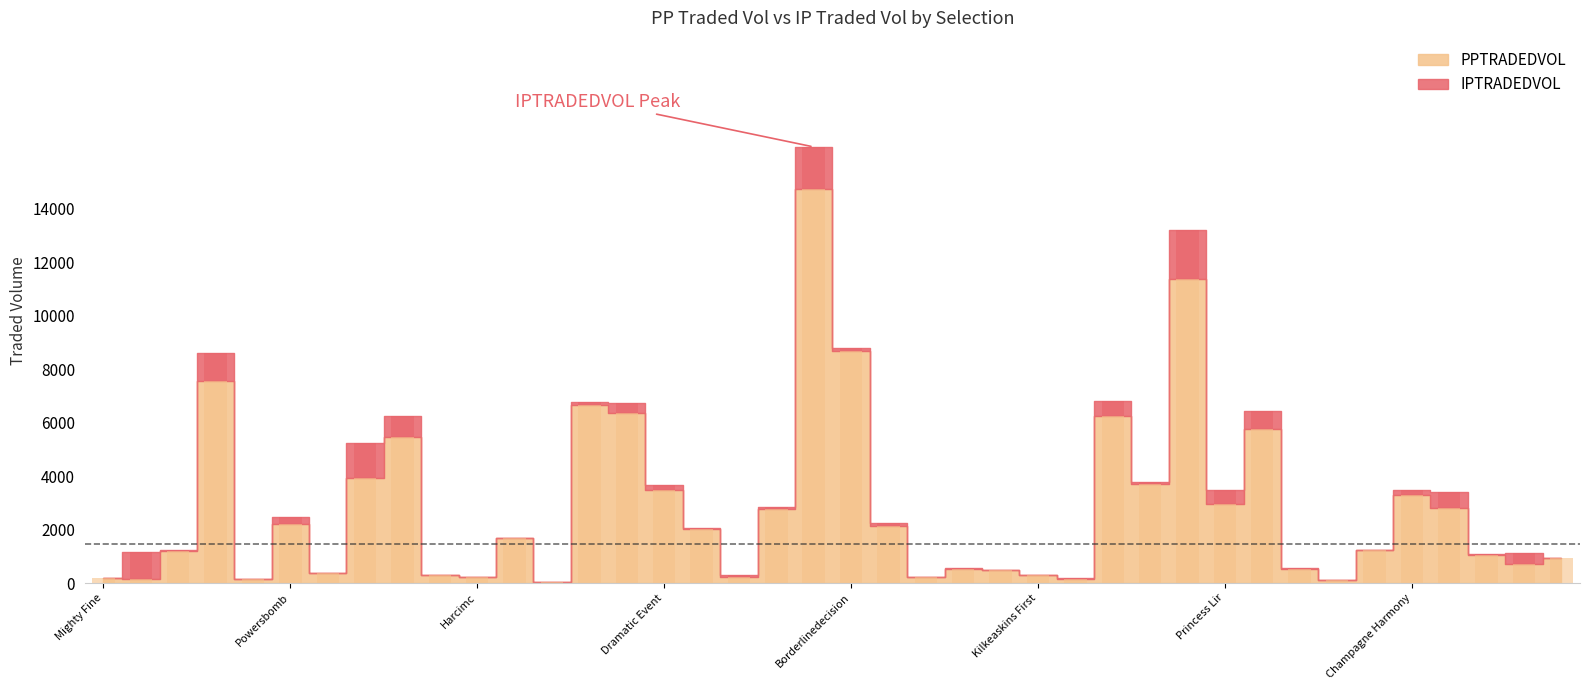

What value does the IPTRADEDVOL series have at Bog War?

138.8